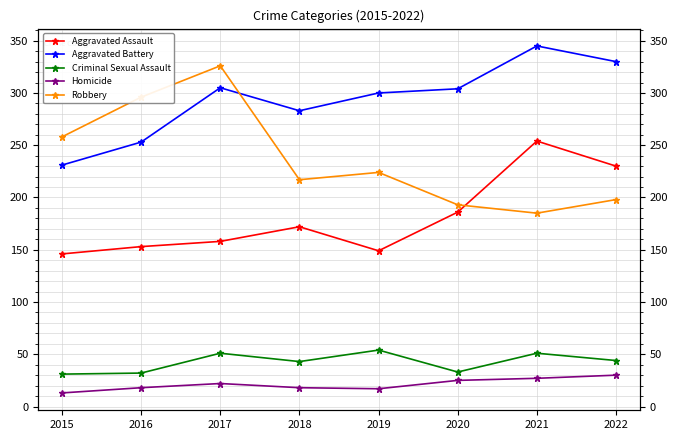

List the labels in order of Aggravated Assault value, largest first.

2021, 2022, 2020, 2018, 2017, 2016, 2019, 2015